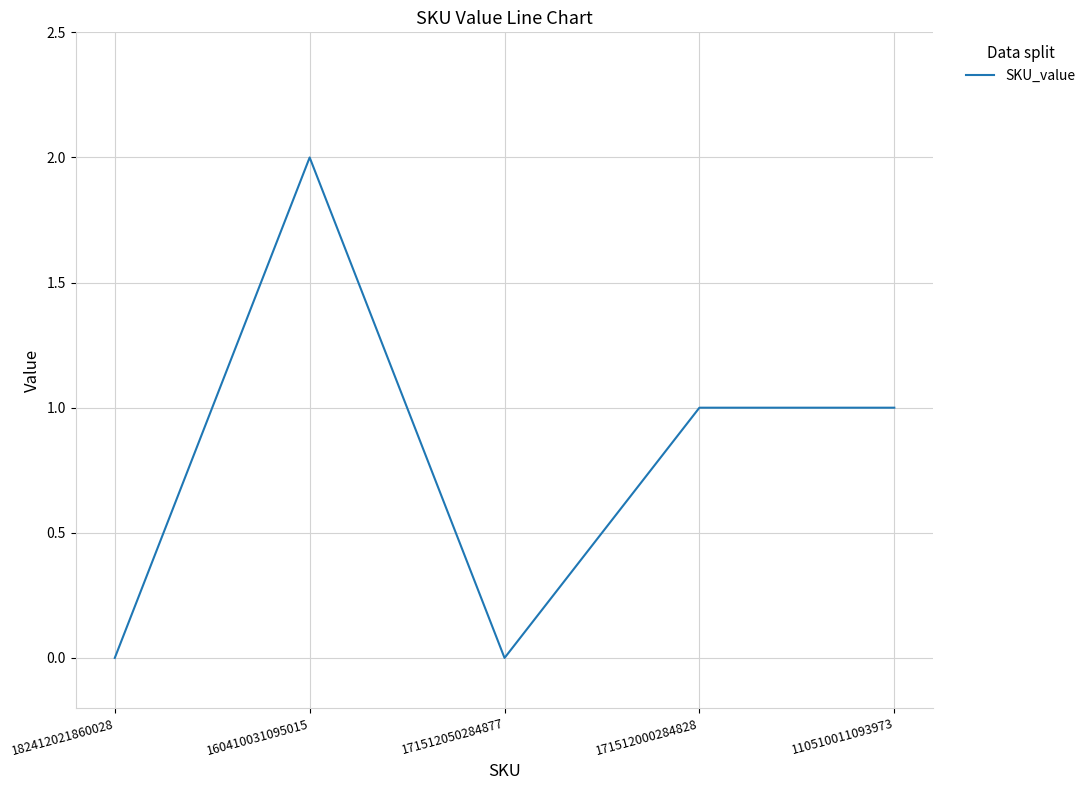

What is the average value?

1